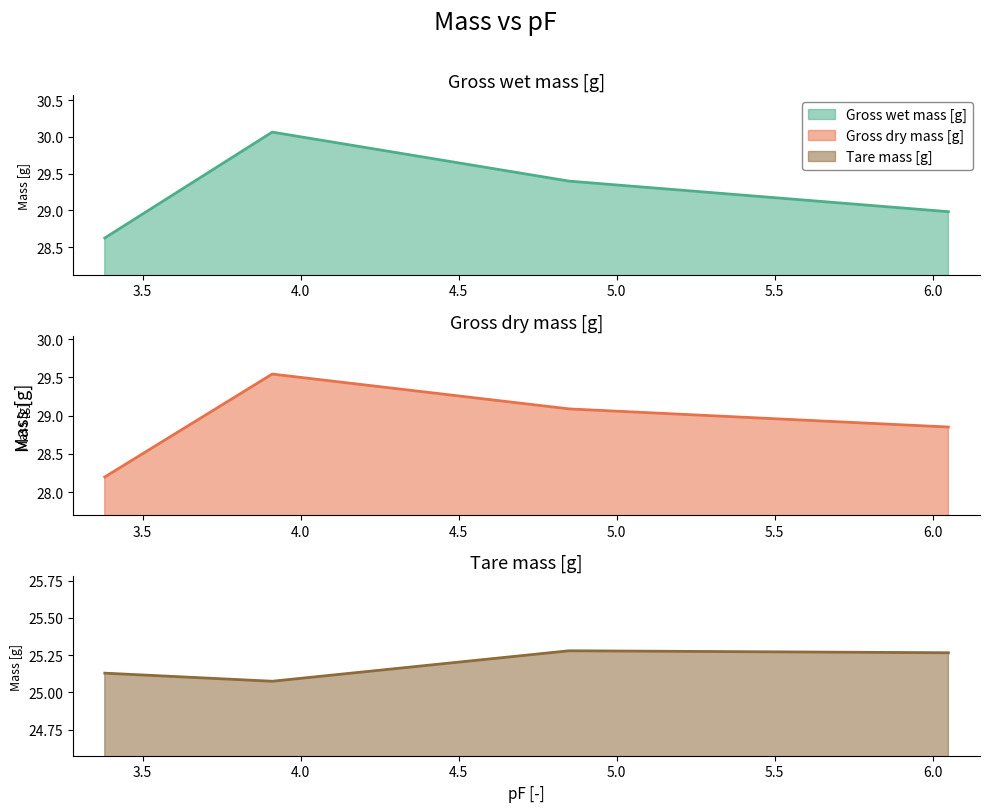

At which category is the sum across all series the highest?

3.91